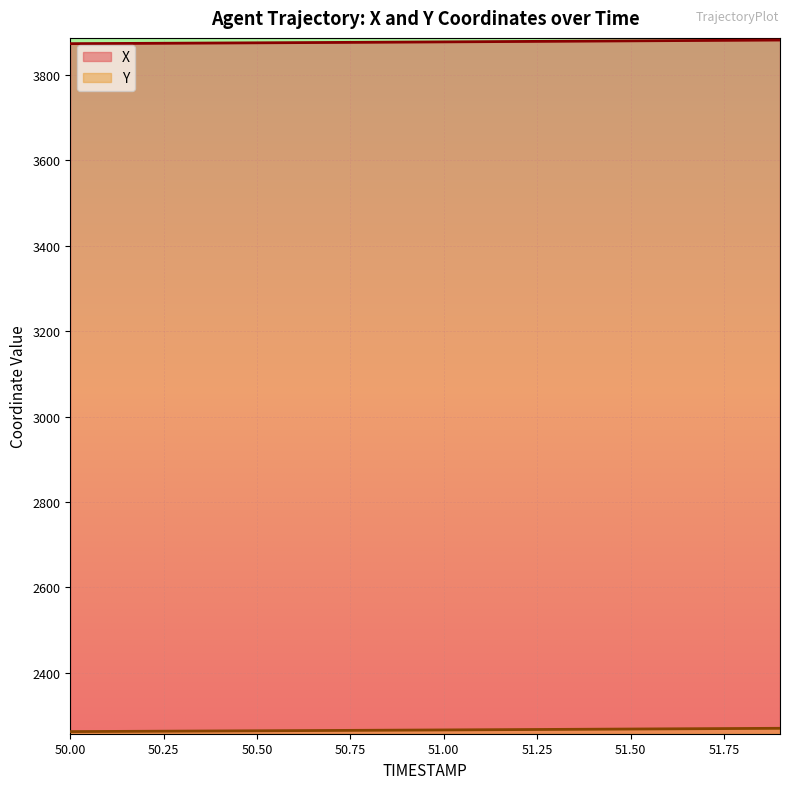

What is the difference between the maximum and second lowest values in the X series?

8.1